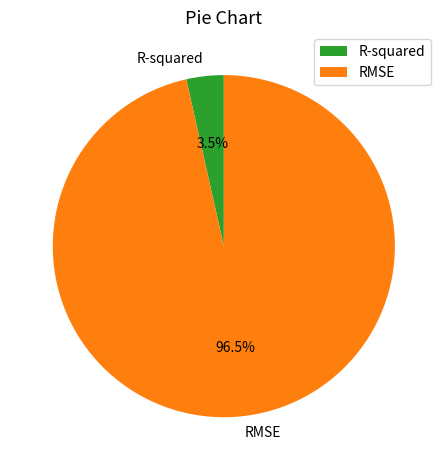

How many segments does this pie chart have?

2